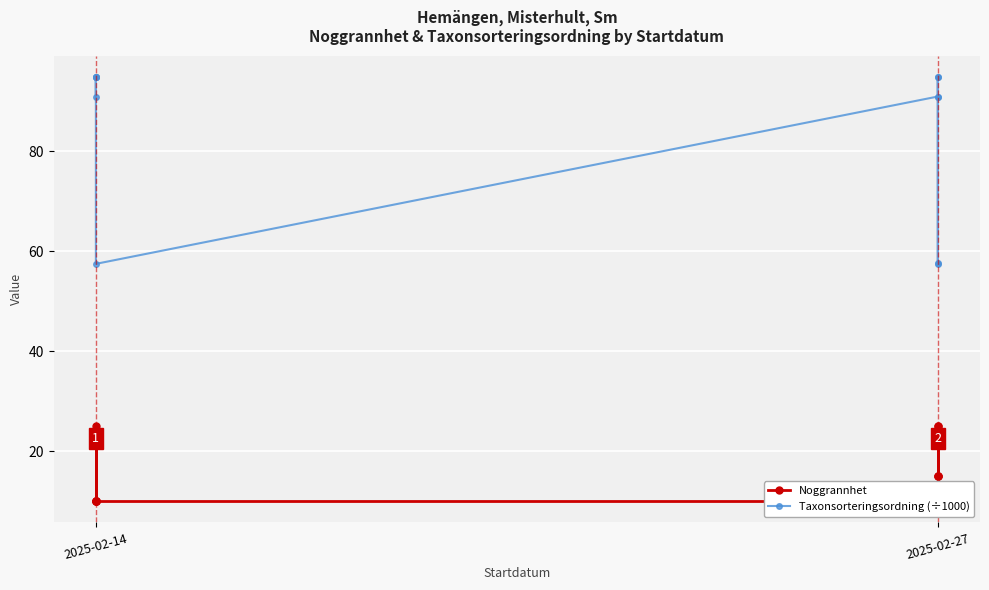

True or false: Taxonsorteringsordning (÷1000) and Noggrannhet cross at least once.

False